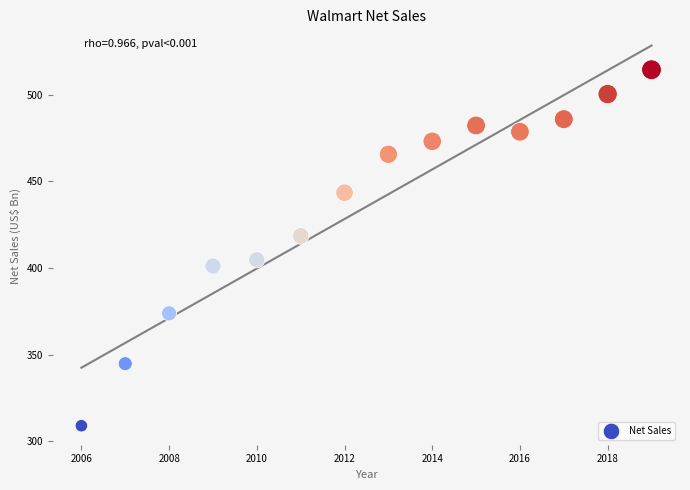

What is the range of X values (max minus min)?

13.0